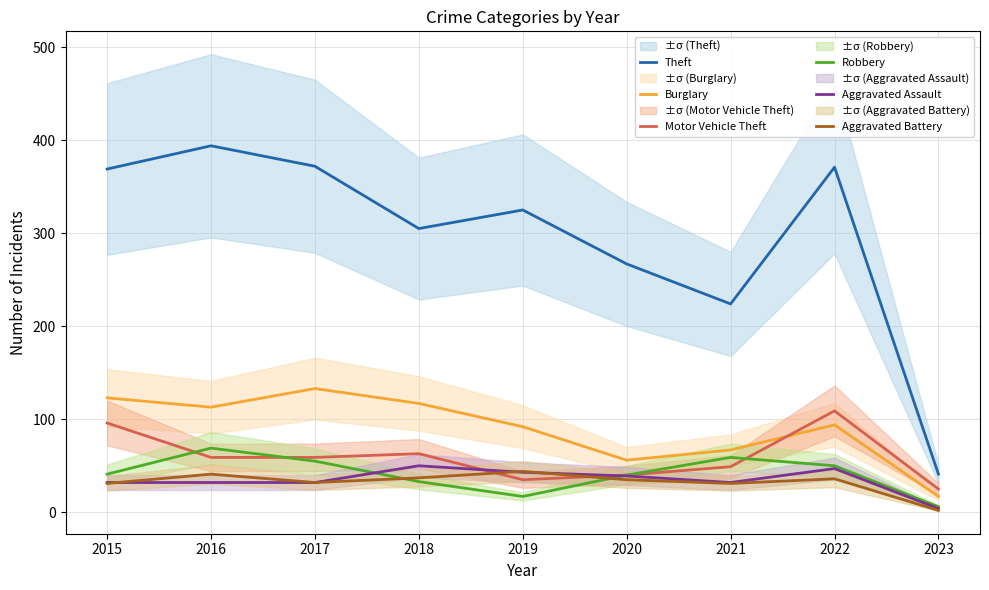

Between 2017 and 2022, which is larger?

2017